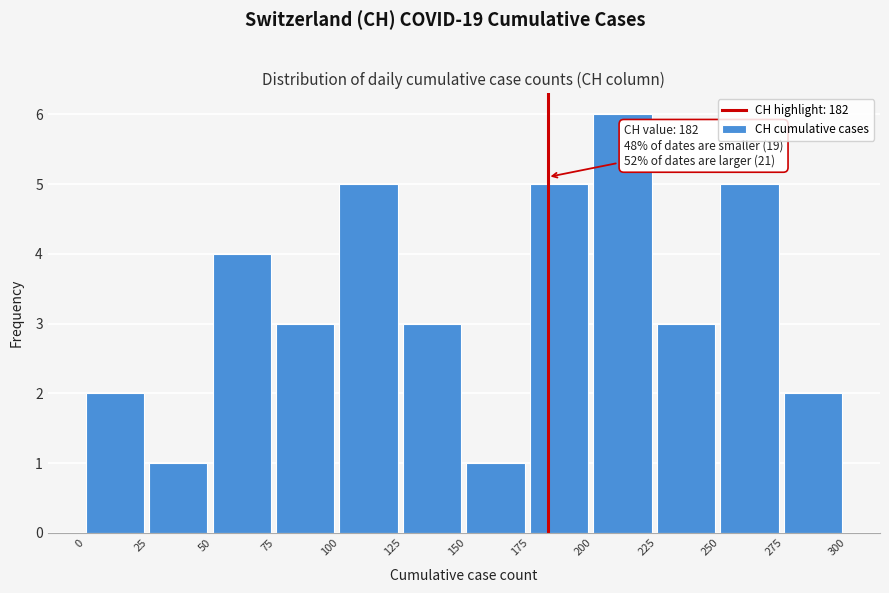

Which range on the x-axis has the tallest bar?

200 to 225